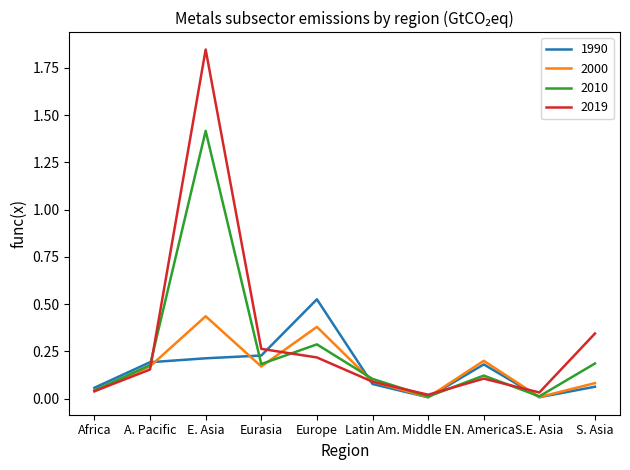

True or false: 2019 and 1990 intersect in this chart.

True